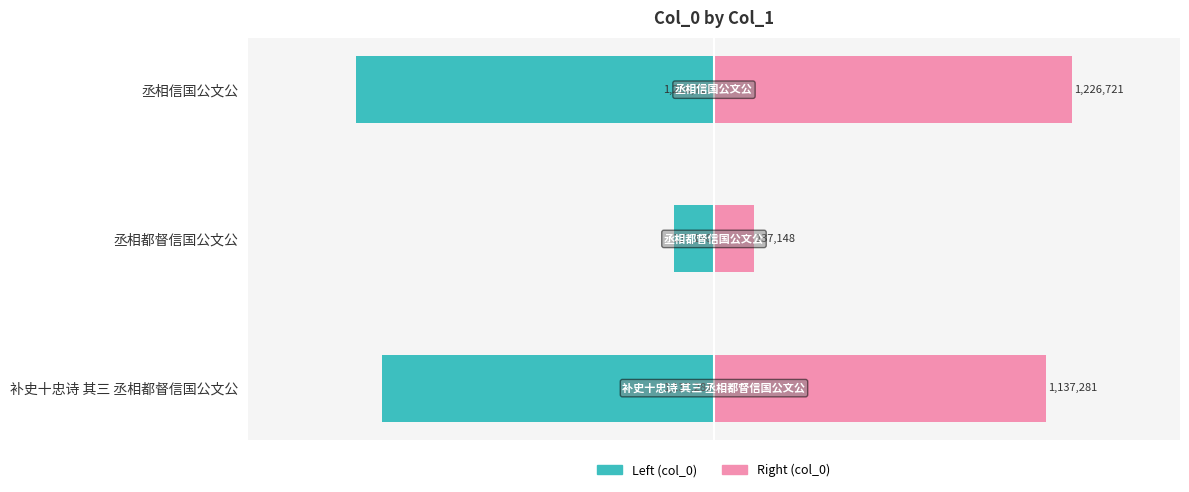

Is it true that col_0 (right) equals 1226721 at 丞相信国公文公?

True